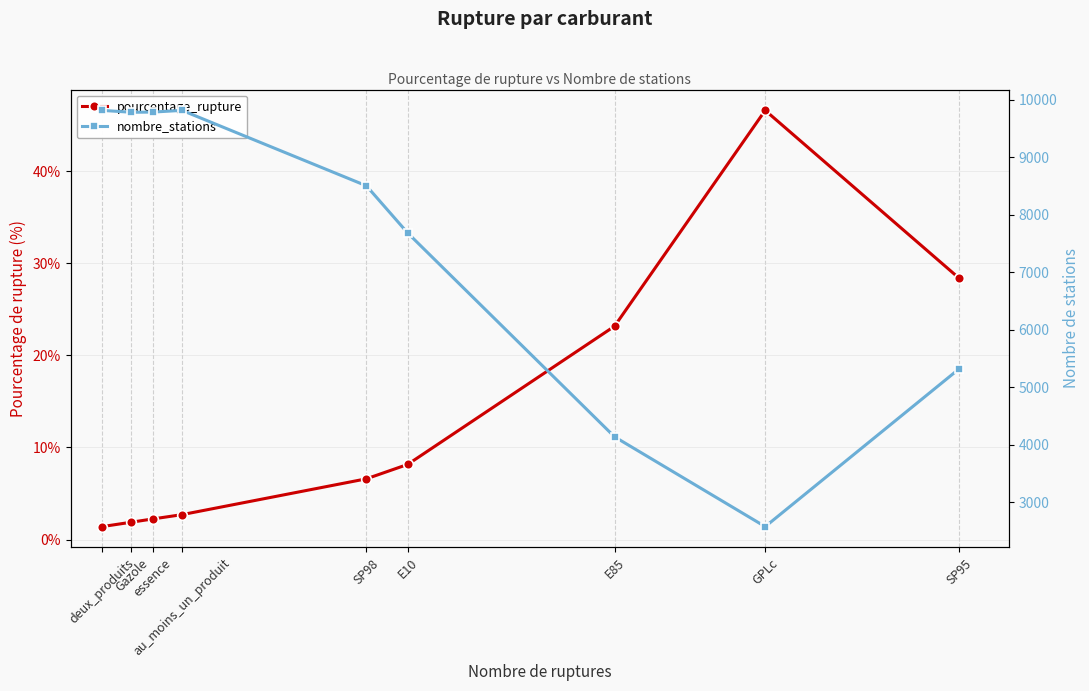

What is the approximate value of nombre_stations at E85?

4135.0